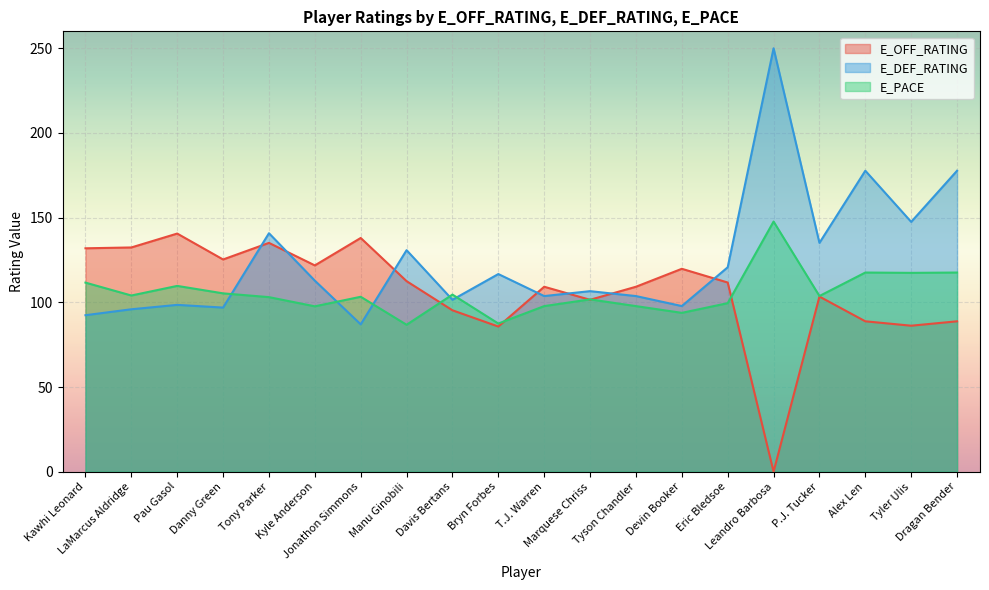

Where is the first local minimum for E_OFF_RATING?

Danny Green